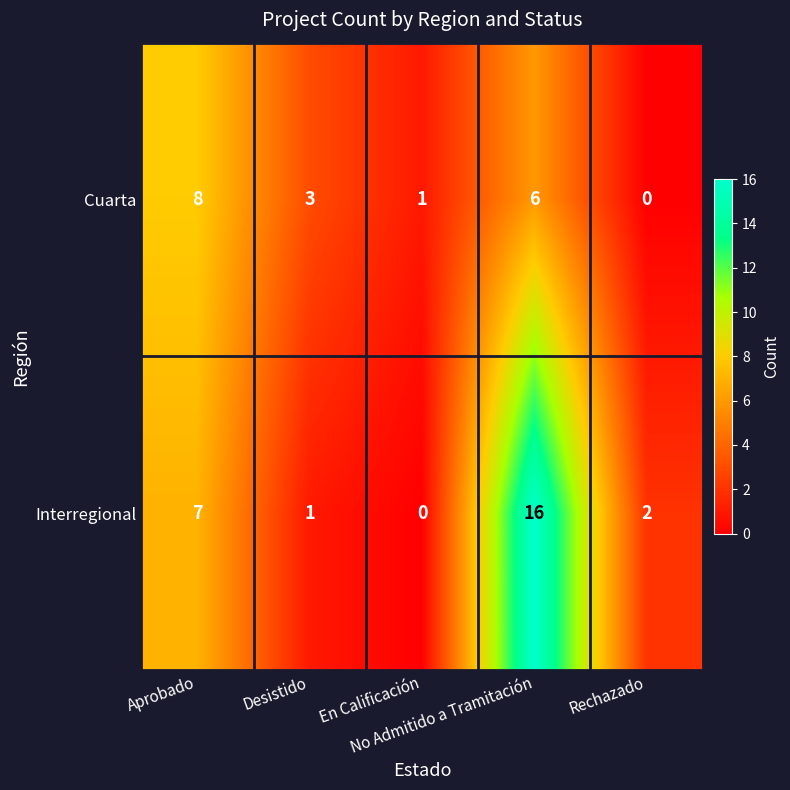

How many Cuarta values are between 1 and 6?

3